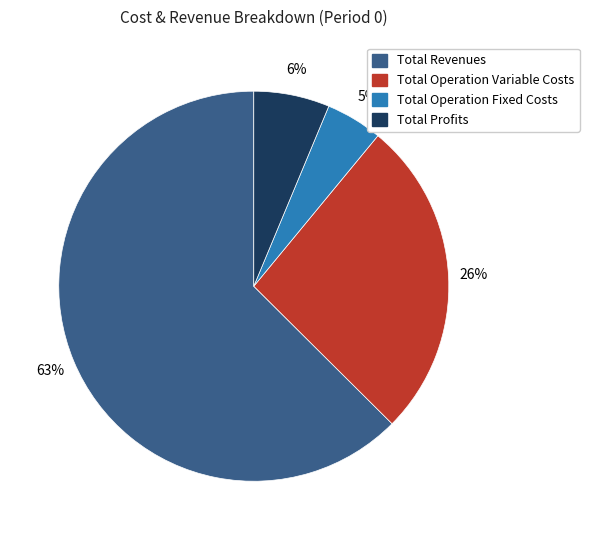

Is there any slice that represents more than half of the pie?

Yes